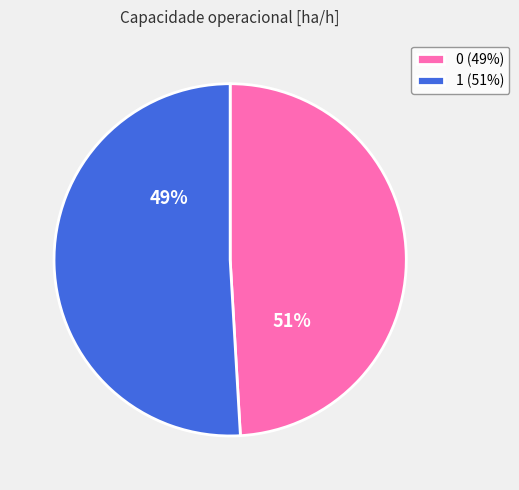

Is it true that 0 is 62% of the pie?

False